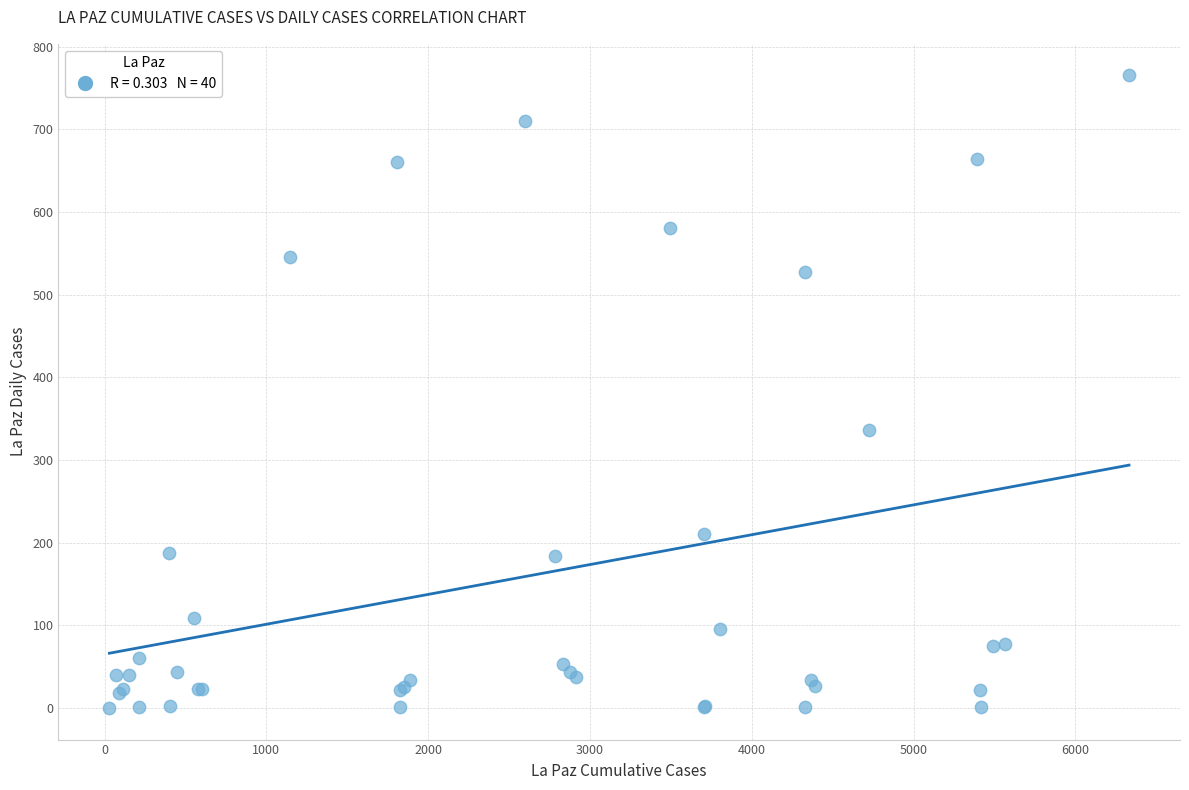

What Y value in the scatter plot is closest to 382?

336